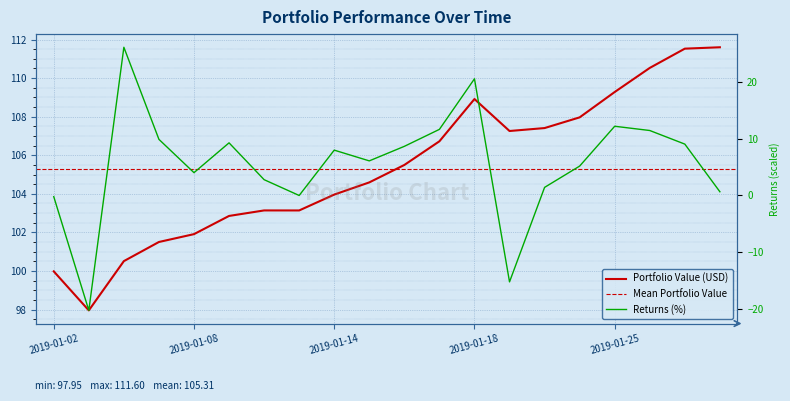

True or false: Portfolio Value (USD) and Returns (%) intersect in this chart.

False